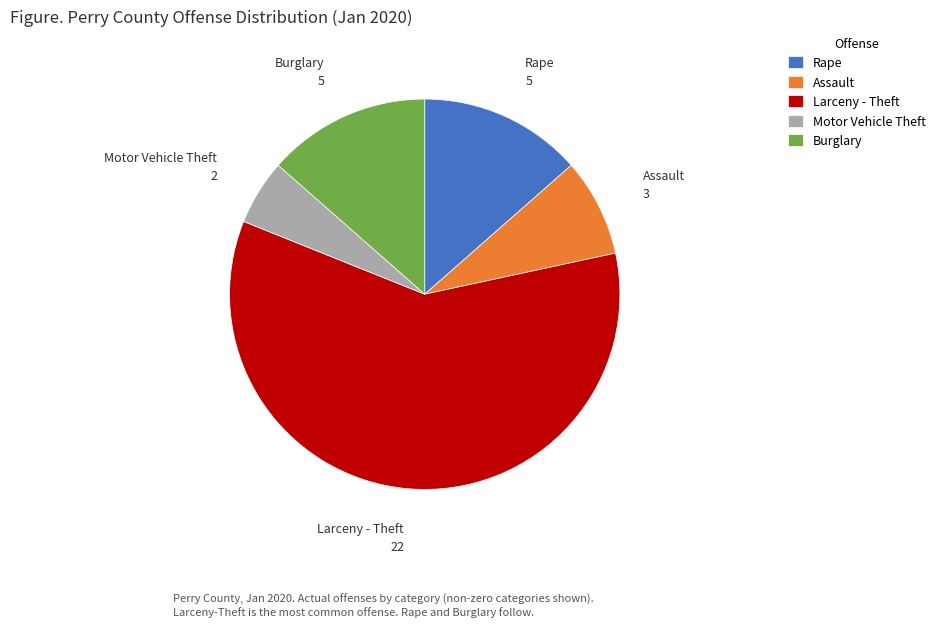

Combined, do Burglary and Larceny - Theft account for over 50%?

Yes